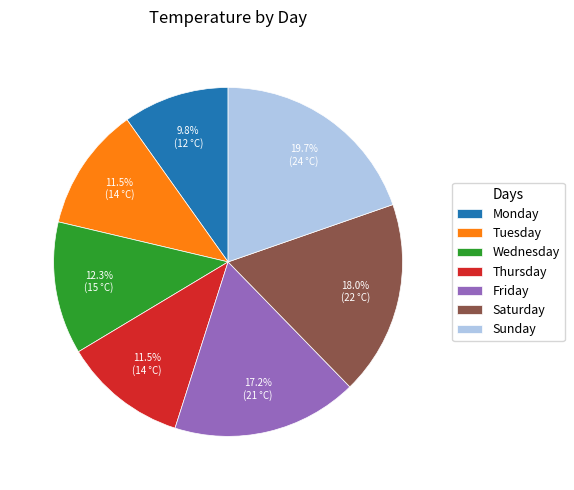

True or false: Sunday accounts for 20% of the total.

True